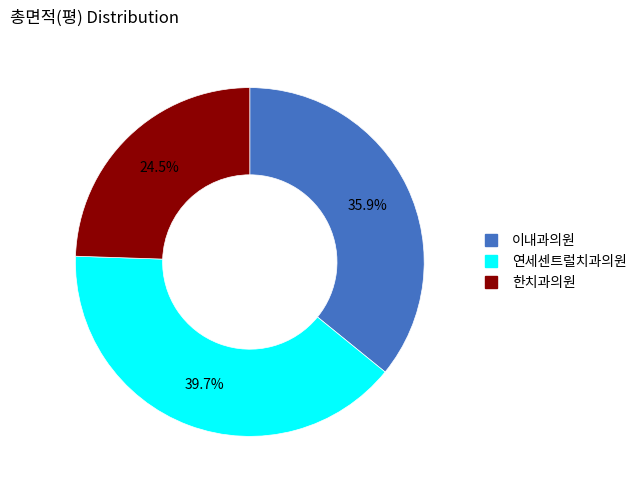

To the nearest percent, what is the difference between the 이내과의원 and 연세센트럴치과의원 slice percentages?

4%